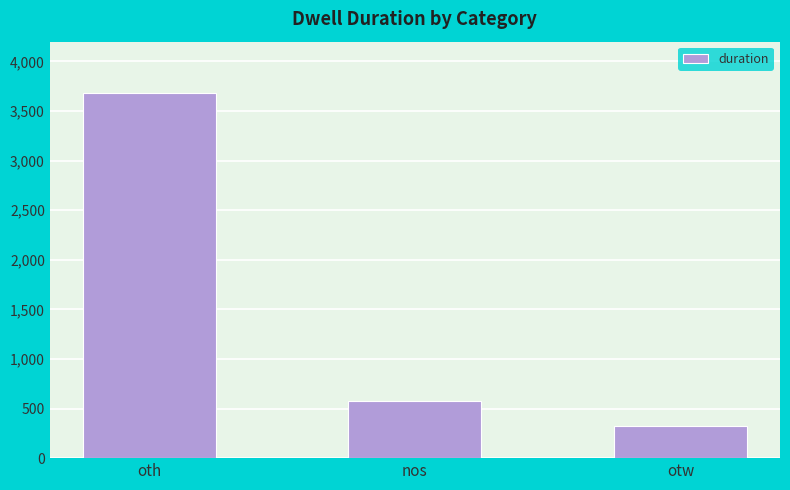

Does the chart contain any negative values?

No